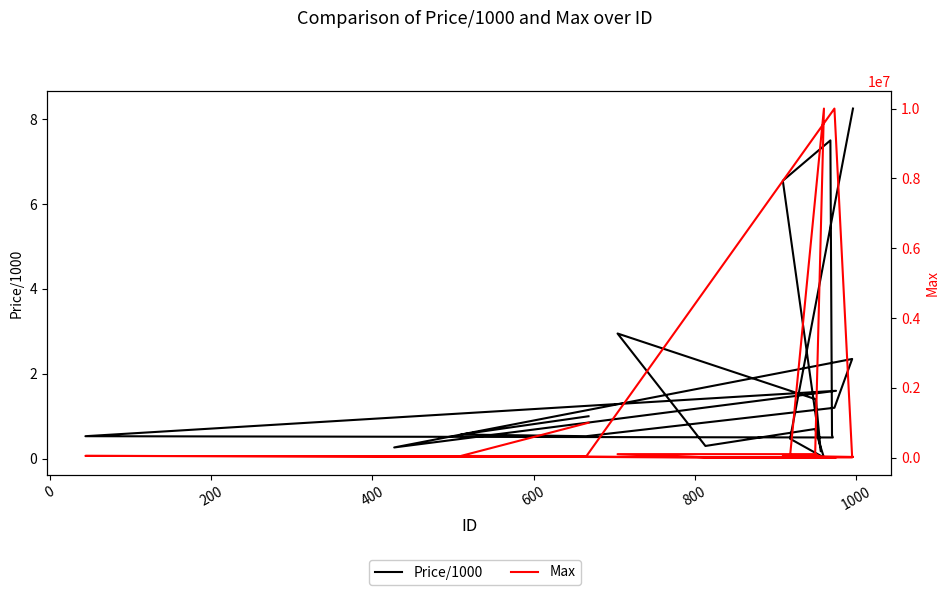

How many interior local valleys does the Price/1000 series have?

6